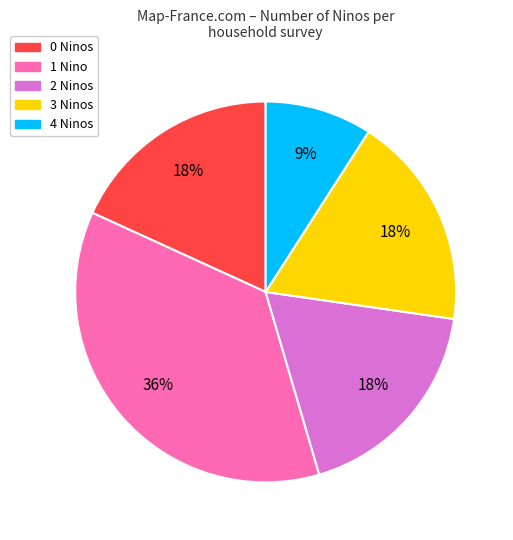

Is there a majority slice in this chart?

No